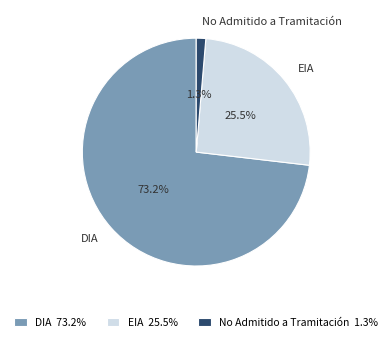

What is the total percentage of EIA and DIA?

98.7%